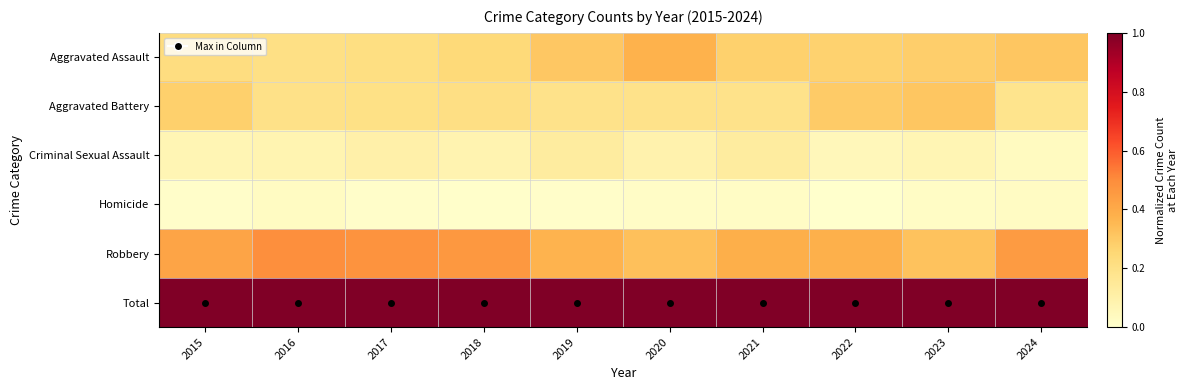

Reading left to right, transcribe all the data shown in this chart.

Aggravated Assault: 2015=0.2	2016=0.2	2017=0.2	2018=0.2	2019=0.3	2020=0.4	2021=0.3	2022=0.3	2023=0.3	2024=0.3
Aggravated Battery: 2015=0.3	2016=0.2	2017=0.2	2018=0.2	2019=0.2	2020=0.2	2021=0.2	2022=0.3	2023=0.3	2024=0.2
Criminal Sexual Assault: 2015=0.1	2016=0.1	2017=0.1	2018=0.1	2019=0.1	2020=0.1	2021=0.1	2022=0.1	2023=0.1	2024=0.0
Homicide: 2015=0.0	2016=0.0	2017=0.0	2018=0.0	2019=0.0	2020=0.0	2021=0.0	2022=0.0	2023=0.0	2024=0.0
Robbery: 2015=0.4	2016=0.5	2017=0.5	2018=0.5	2019=0.4	2020=0.3	2021=0.4	2022=0.4	2023=0.3	2024=0.5
Total: 2015=1.0	2016=1.0	2017=1.0	2018=1.0	2019=1.0	2020=1.0	2021=1.0	2022=1.0	2023=1.0	2024=1.0